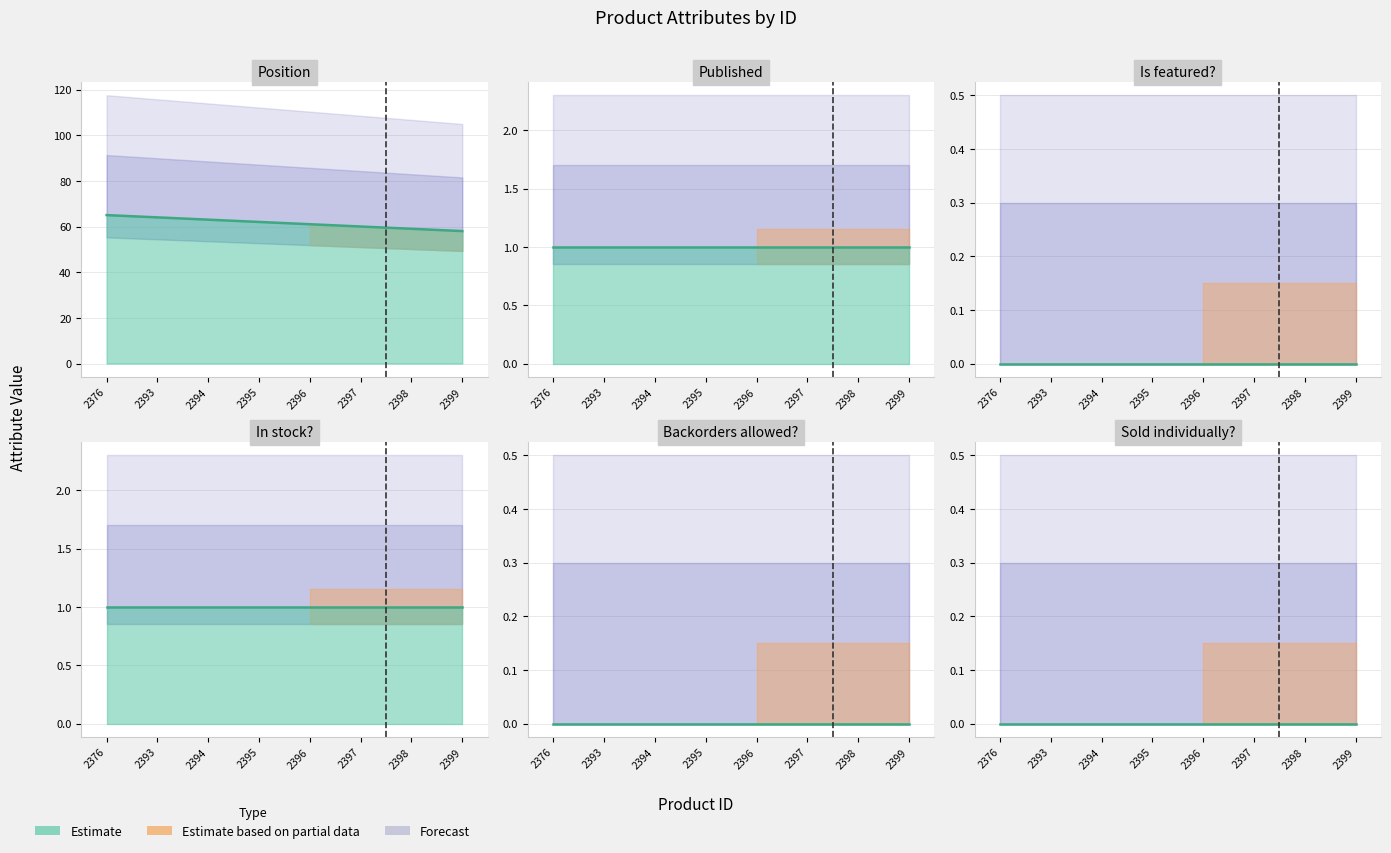

The value of Published at 2394 is 0. True or false?

False